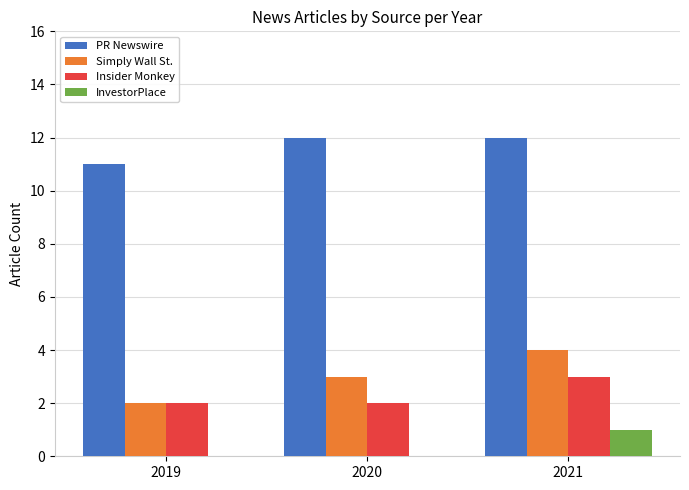

True or false: PR Newswire has a value of 5 at 2019.

False